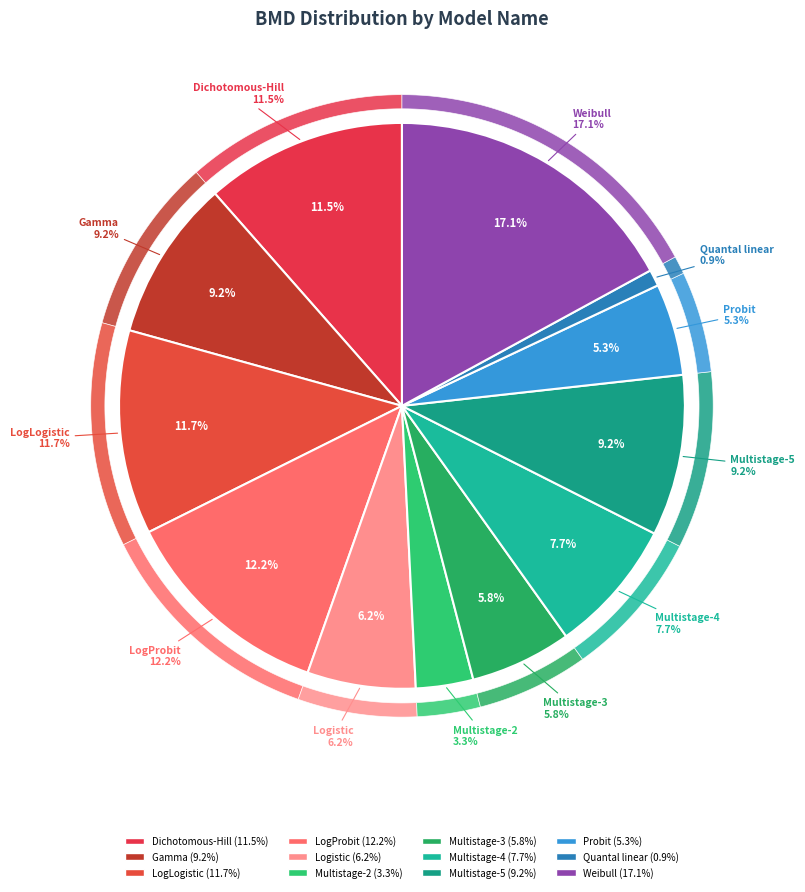

What is the smallest slice in the pie chart?

Quantal linear